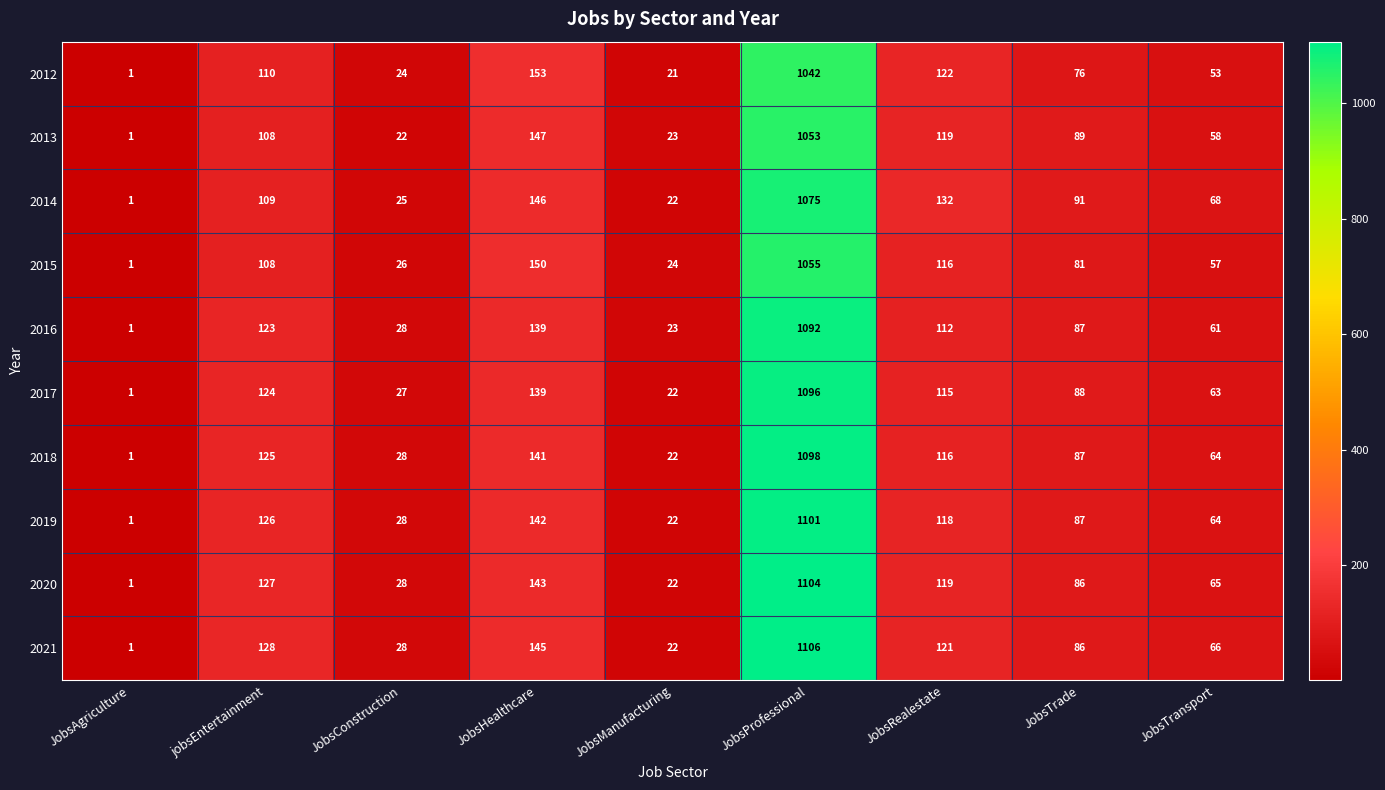

What is the difference between the maximum and minimum values in the 2018 series?

1097